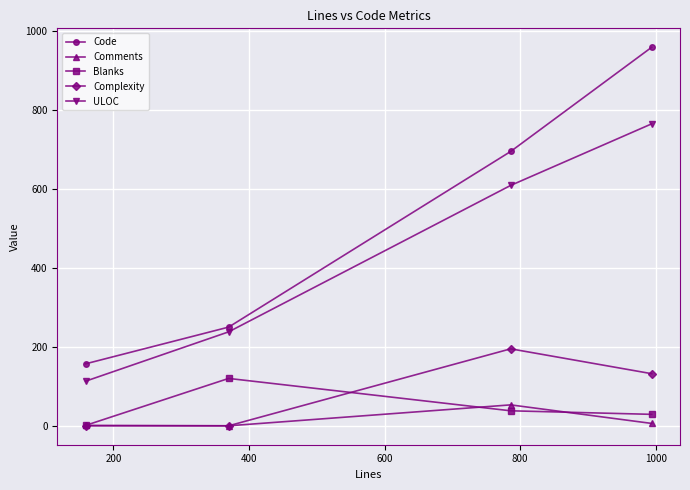

List the series in order of their peak value, highest first.

Code, ULOC, Complexity, Blanks, Comments